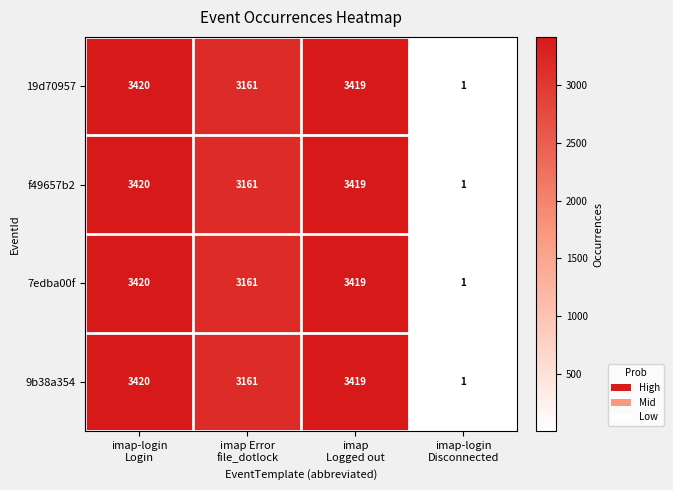

At how many categories does at least one series exceed 2545?

3